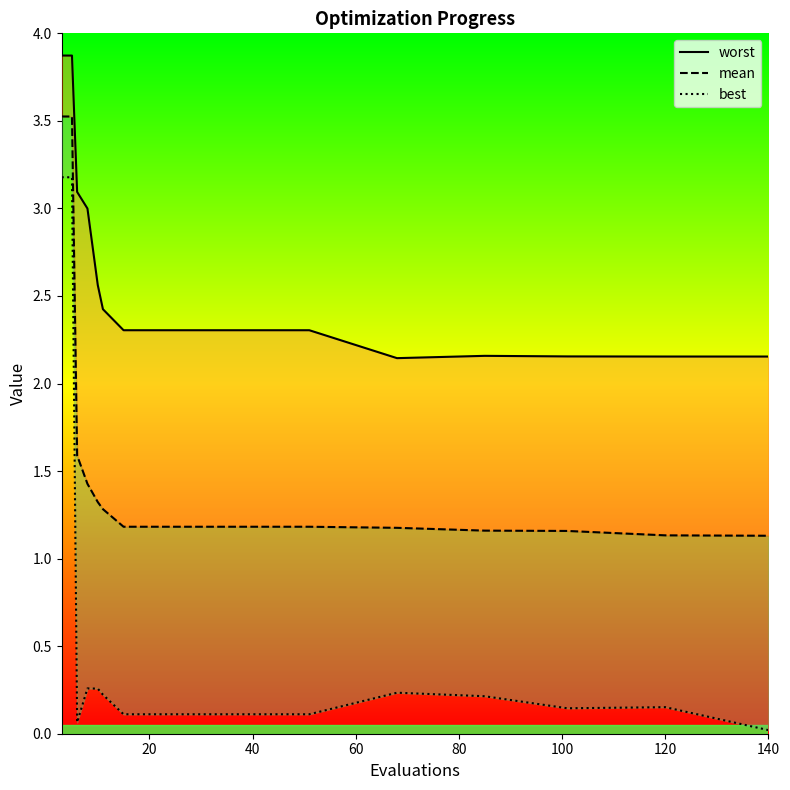

What is the label of the 13th point from the right?

60